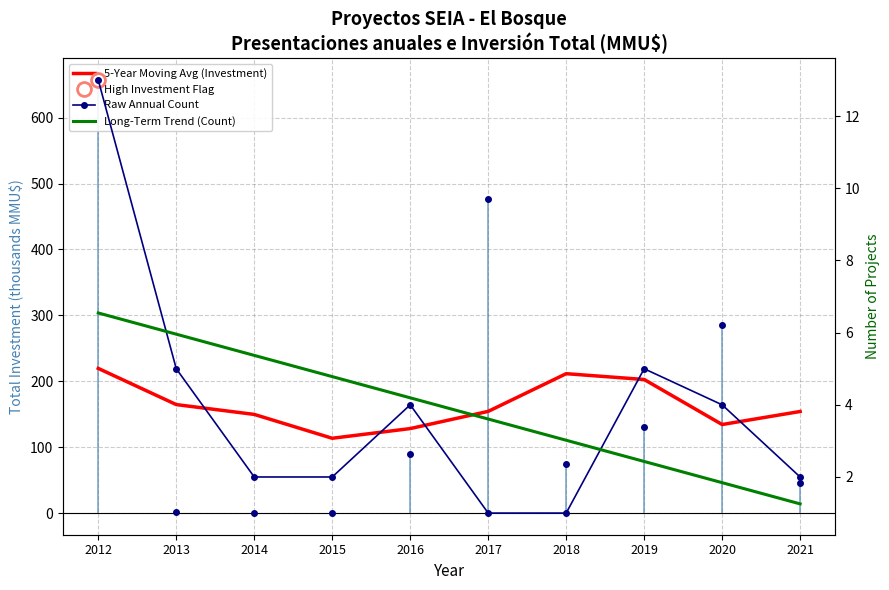

How many distinct data groups are displayed?

3